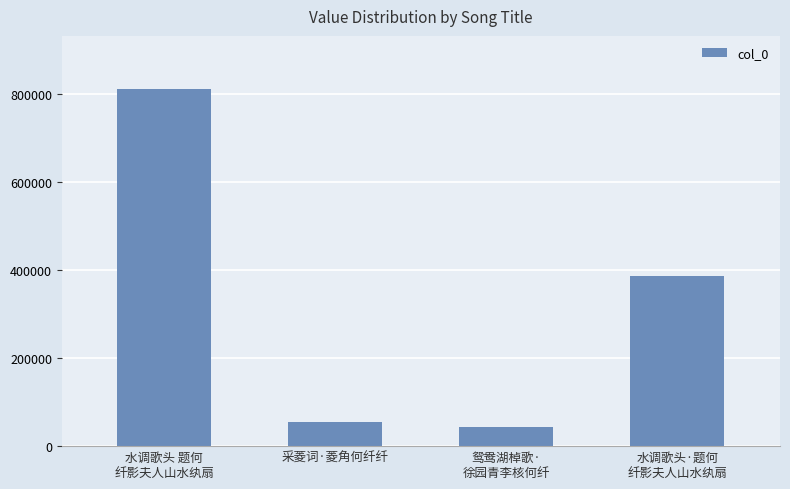

What is the label of the 3rd bar from the right?

采菱词·菱角何纤纤